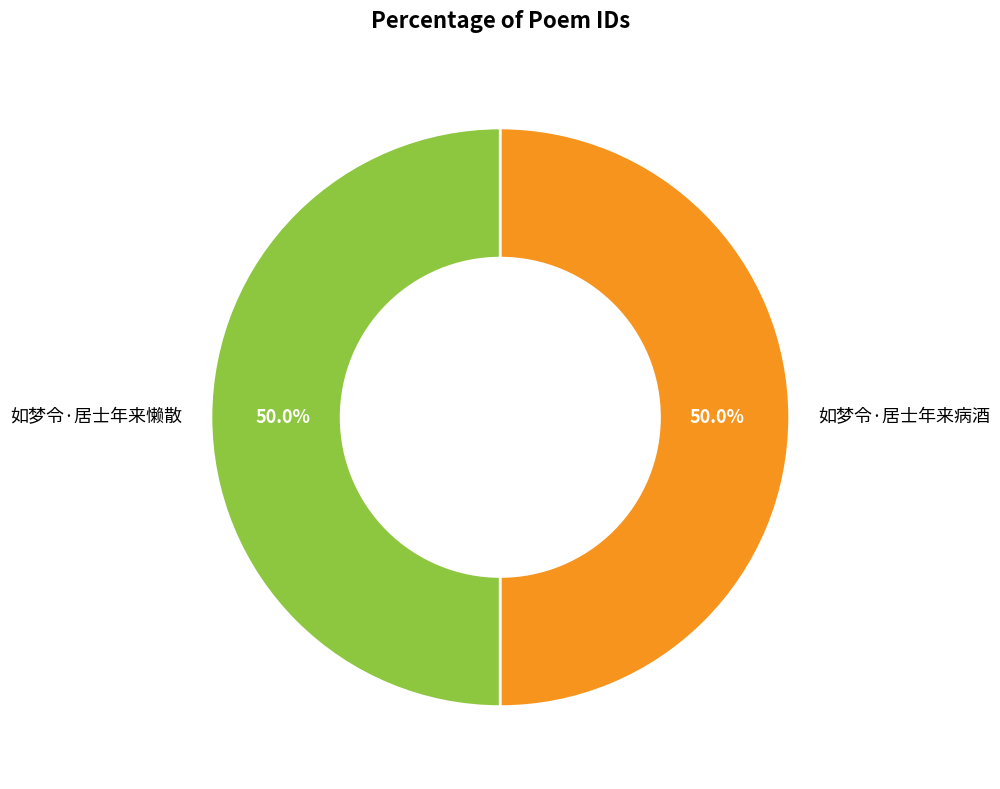

How much of the chart is everything except 如梦令·居士年来病酒?

50.0%